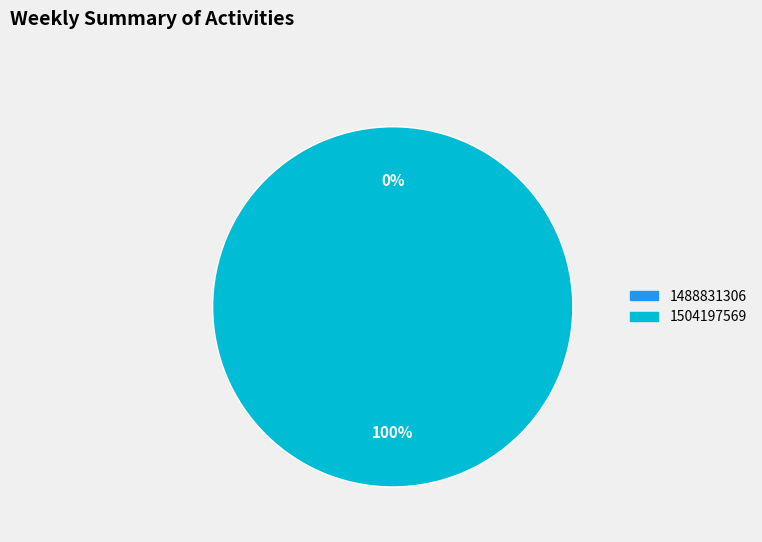

How many slices are in this pie chart?

2